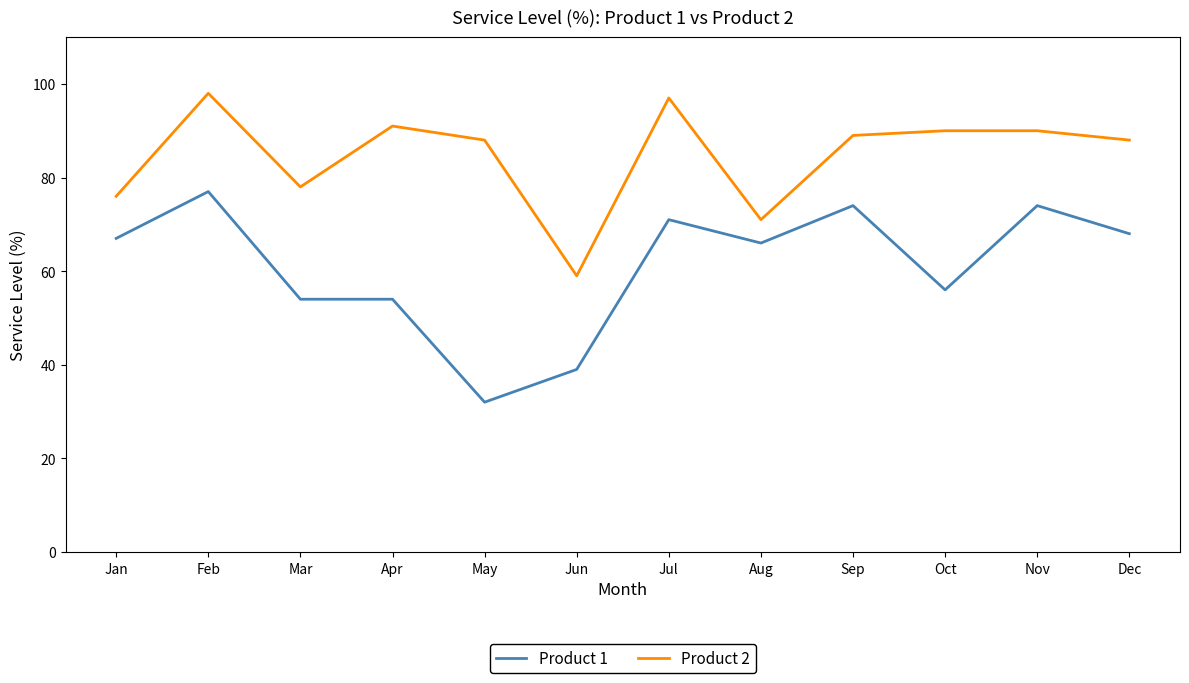

Between Sep and Dec, which series saw the biggest shift?

Product 1